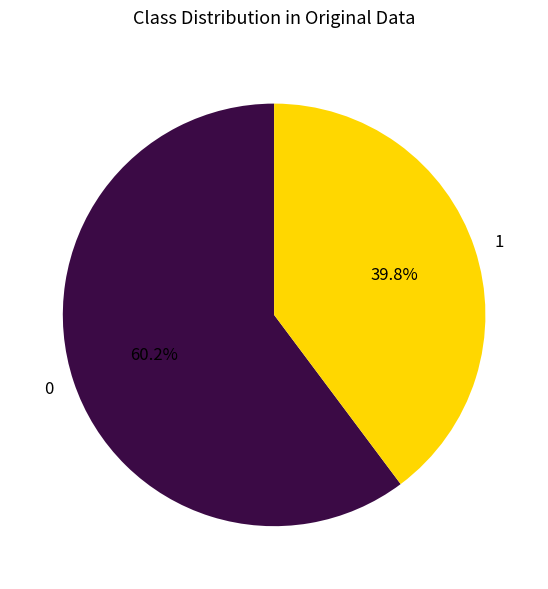

How many segments does this pie chart have?

2